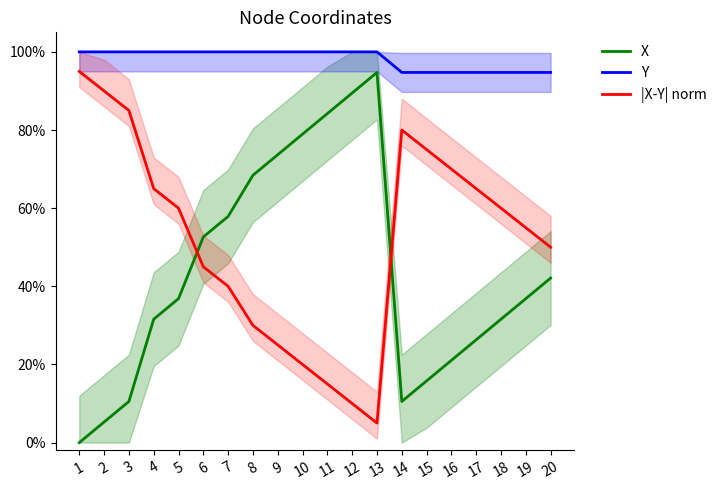

Reading left to right, extract all data points from this chart.

X: 1=0.0	2=0.1	3=0.1	4=0.3	5=0.4	6=0.5	7=0.6	8=0.7	9=0.7	10=0.8	11=0.8	12=0.9	13=0.9	14=0.1	15=0.2	16=0.2	17=0.3	18=0.3	19=0.4	20=0.4
Y: 1=1.0	2=1.0	3=1.0	4=1.0	5=1.0	6=1.0	7=1.0	8=1.0	9=1.0	10=1.0	11=1.0	12=1.0	13=1.0	14=0.9	15=0.9	16=0.9	17=0.9	18=0.9	19=0.9	20=0.9
|X-Y| norm: 1=0.9	2=0.9	3=0.8	4=0.7	5=0.6	6=0.5	7=0.4	8=0.3	9=0.2	10=0.2	11=0.1	12=0.1	13=0.1	14=0.8	15=0.8	16=0.7	17=0.7	18=0.6	19=0.6	20=0.5